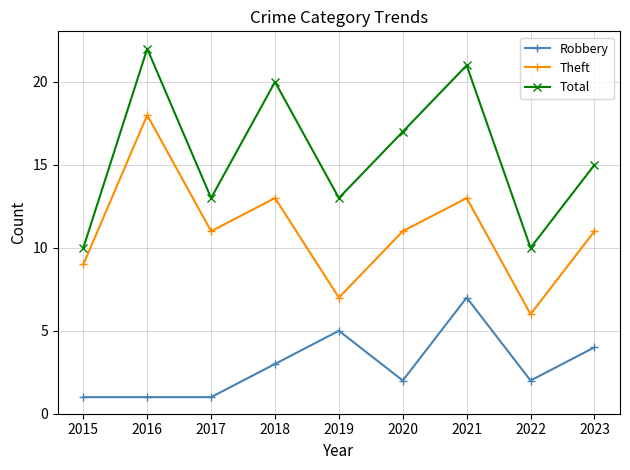

Between 2015 and 2023, which series saw the biggest shift?

Total